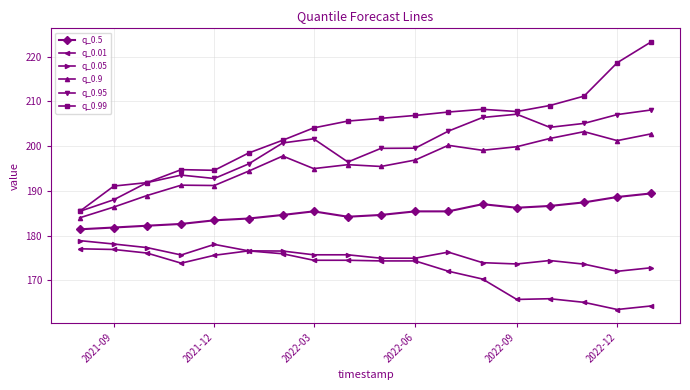

True or false: q_0.99 and q_0.9 cross at least once.

False